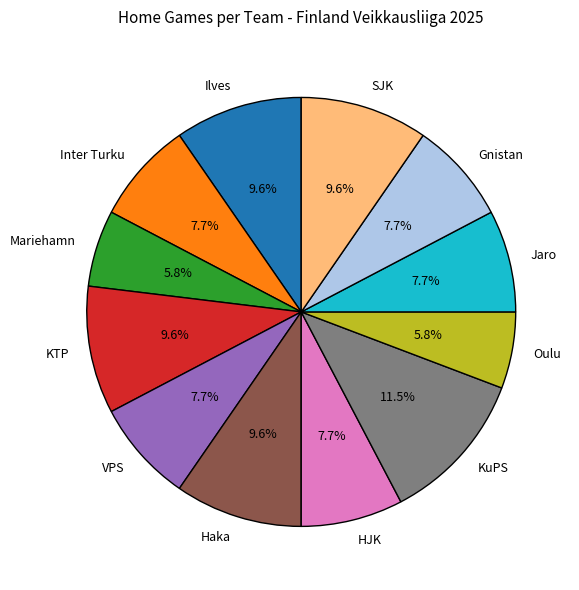

Count the number of slices in the pie.

12